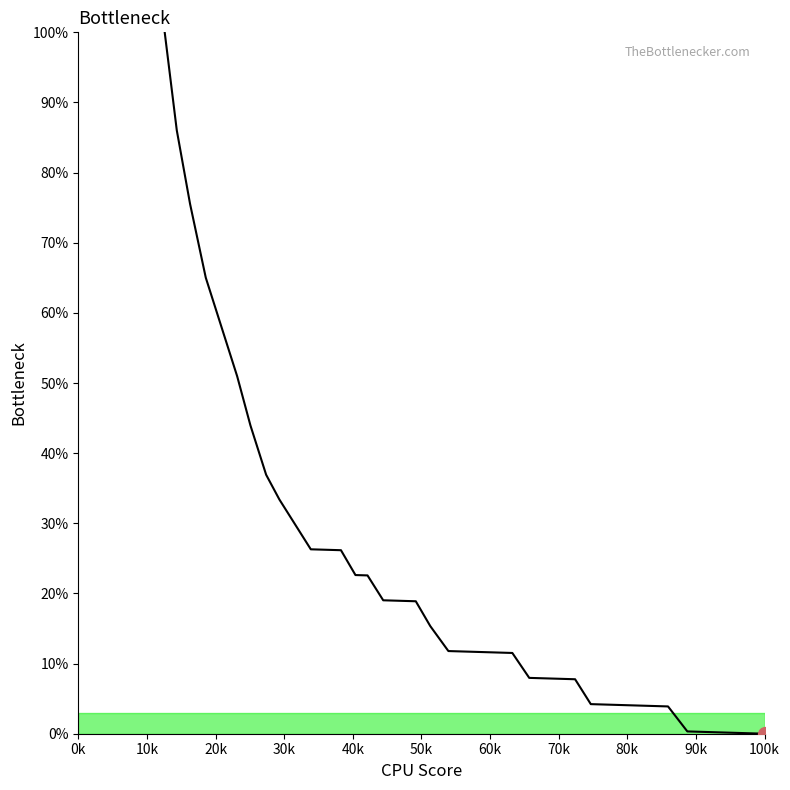

What is the maximum value shown in the chart?

100.0